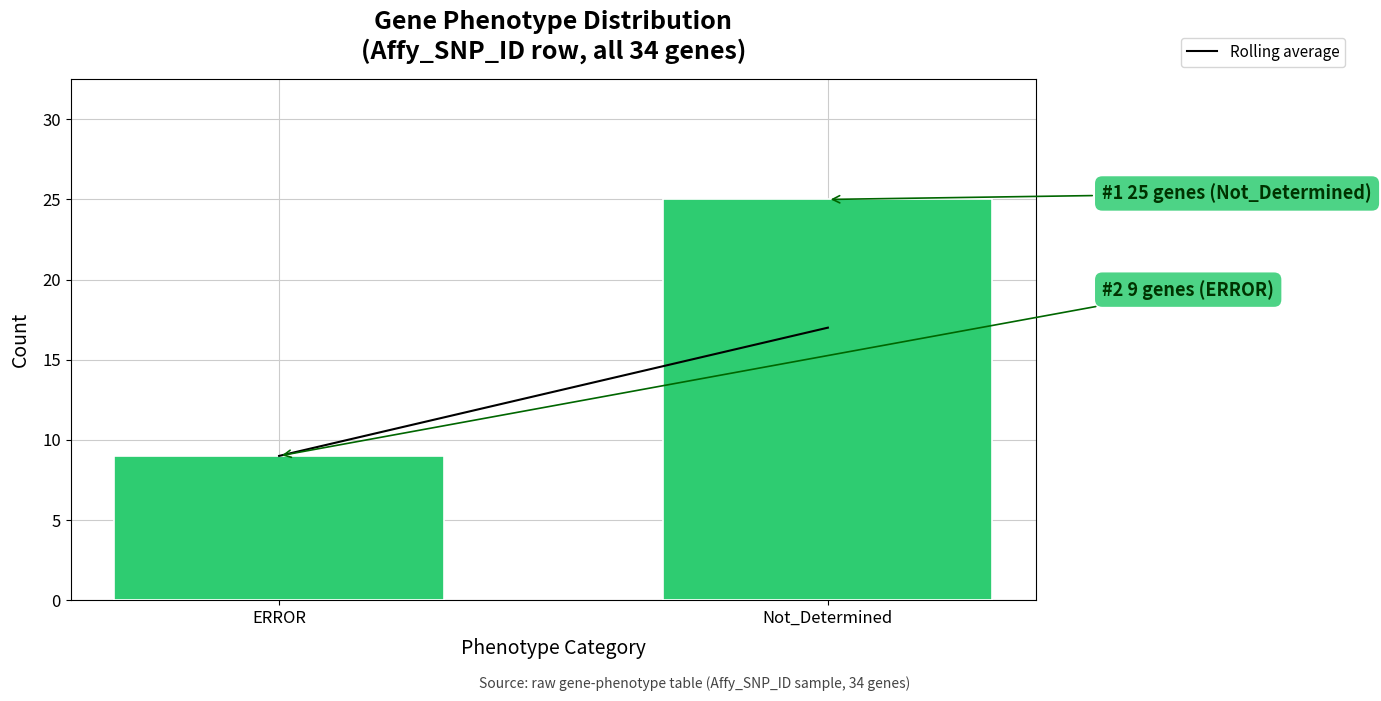

Reading left to right, transcribe all the data shown in this chart.

9	25